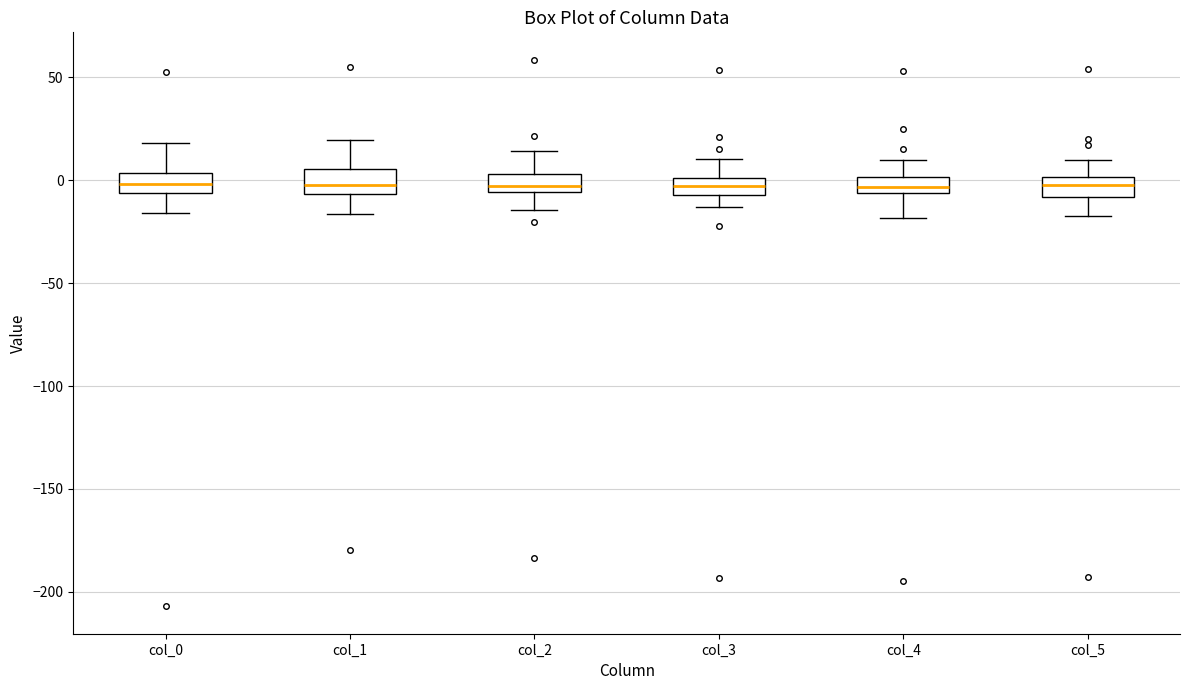

Reading left to right, transcribe this box plot: for each box, give where its median line is, the range the box spans, and where its two whiskers end, as read against the y-axis. The values are not printed on the chart, so give them approximately, as read against the axis.

col_0: median 0, box -5 to 5, whiskers -15 to 20
col_1: median 0, box -5 to 5, whiskers -15 to 20
col_2: median -5 (just above the box's lower edge), box -5 to 5, whiskers -15 to 15
col_3: median -5 (inside the box), box -5 to 0, whiskers -15 to 10
col_4: median -5 (inside the box), box -5 to 0, whiskers -20 to 10
col_5: median -5, box -10 to 0, whiskers -15 to 10